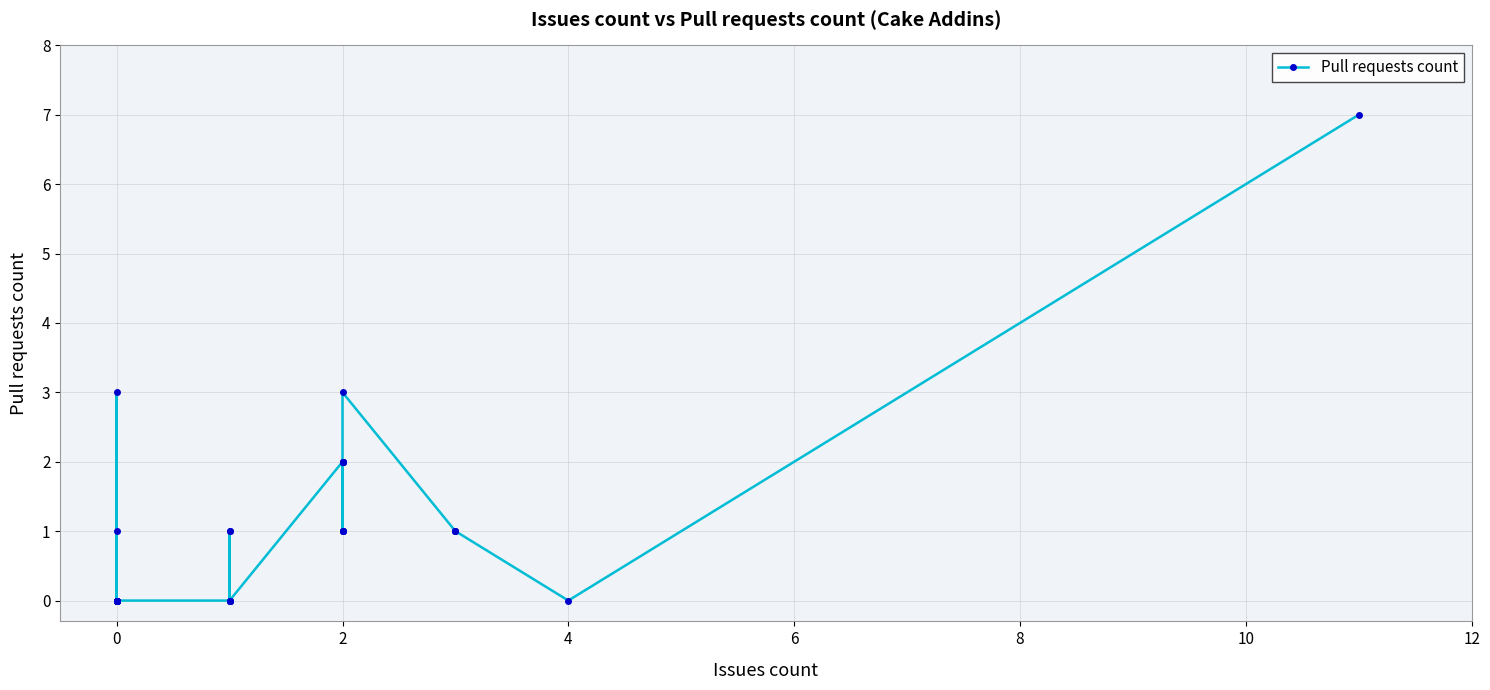

Is it true that the value at 20 is 4?

False